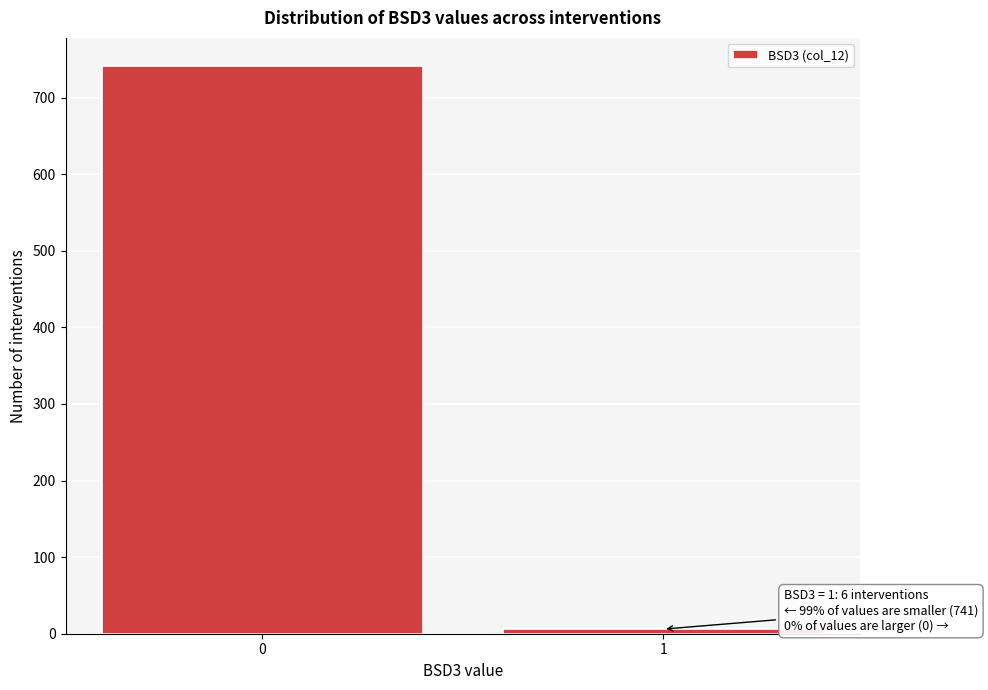

Reading right to left, what are all the values shown in this chart?

6	741